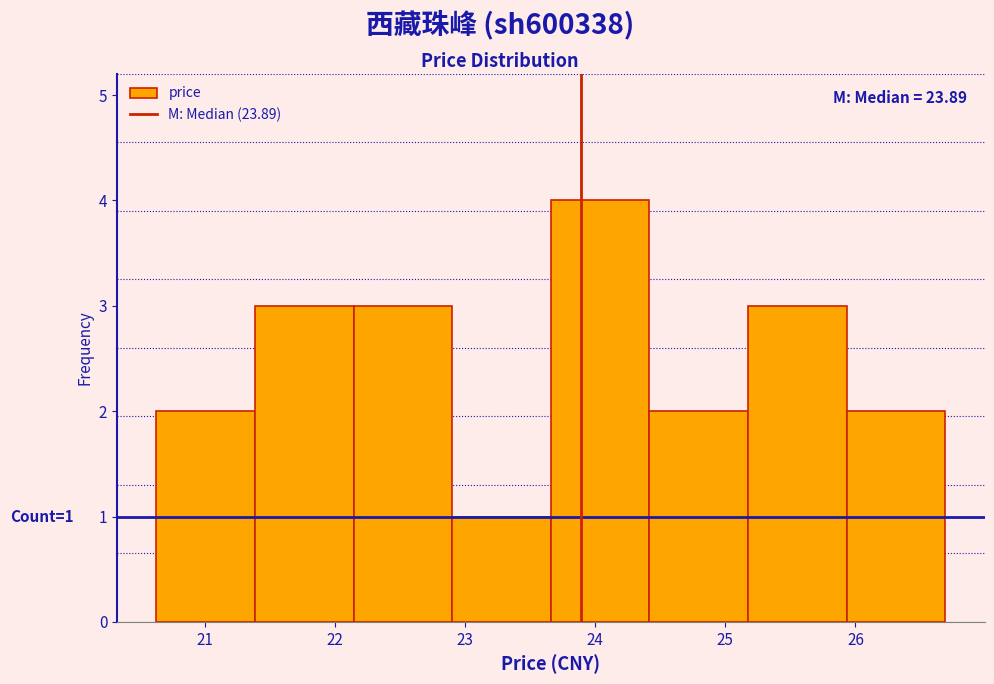

Which range on the x-axis has the tallest bar?

23.7 to 24.4